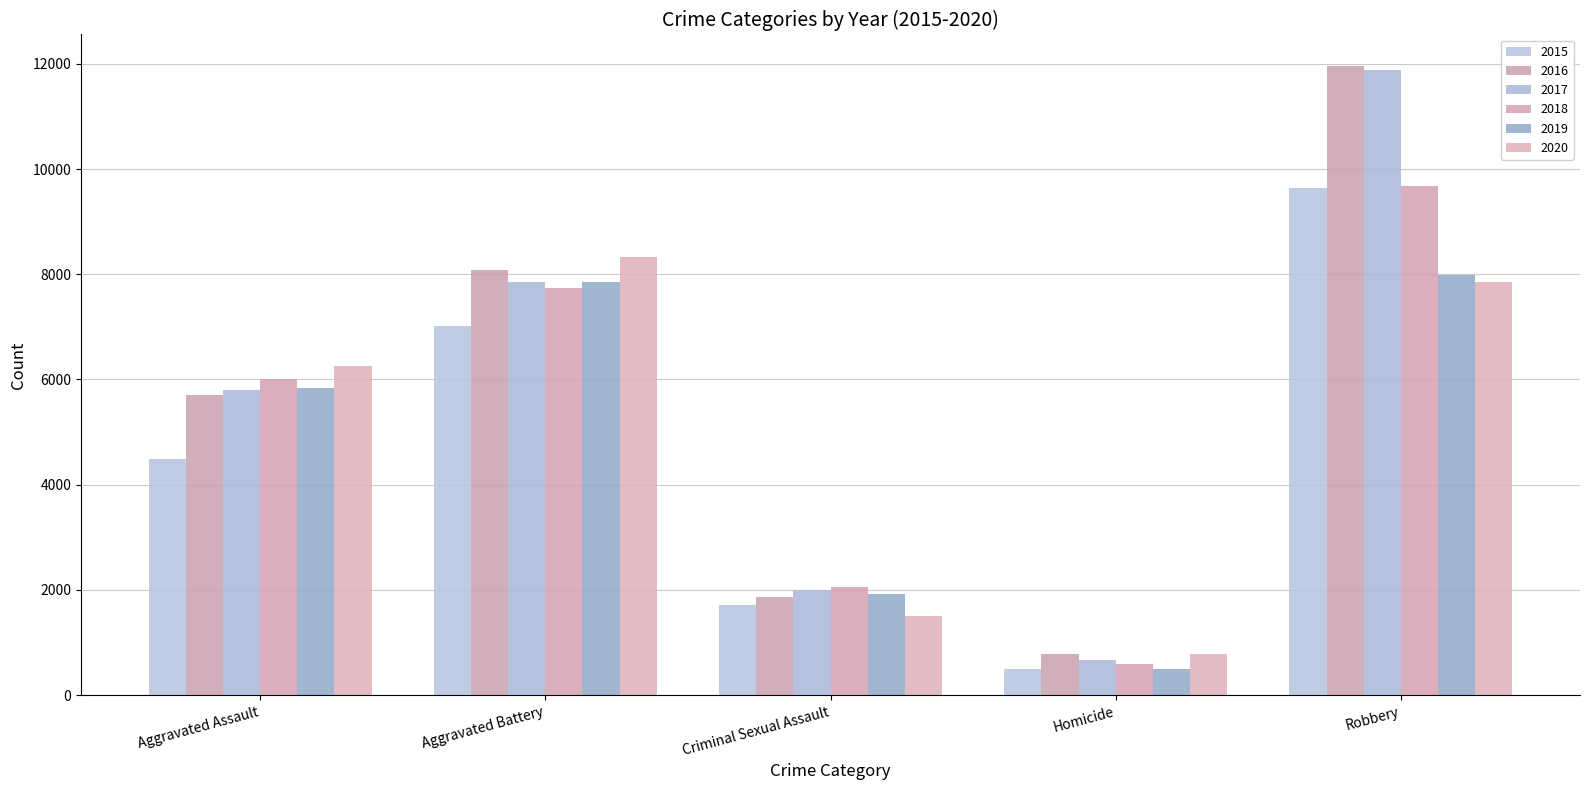

List the series in order of their peak value, lowest first.

2019, 2020, 2015, 2018, 2017, 2016